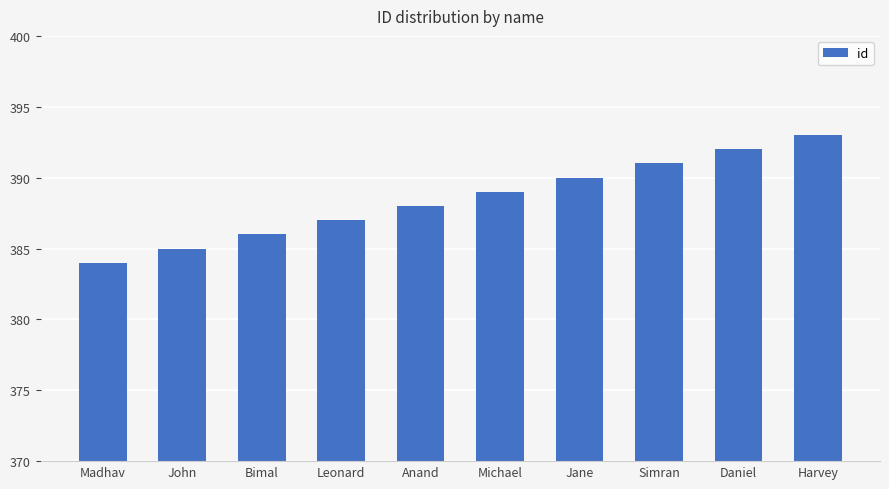

What is the change in value from Michael to Daniel?

+3